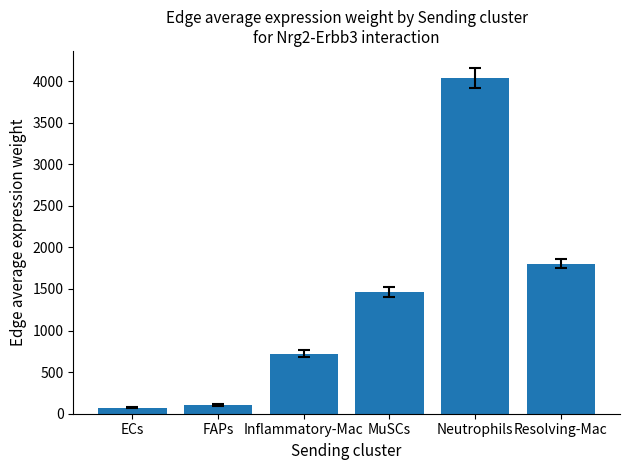

At which label is the value closest to 2053?

Resolving-Mac